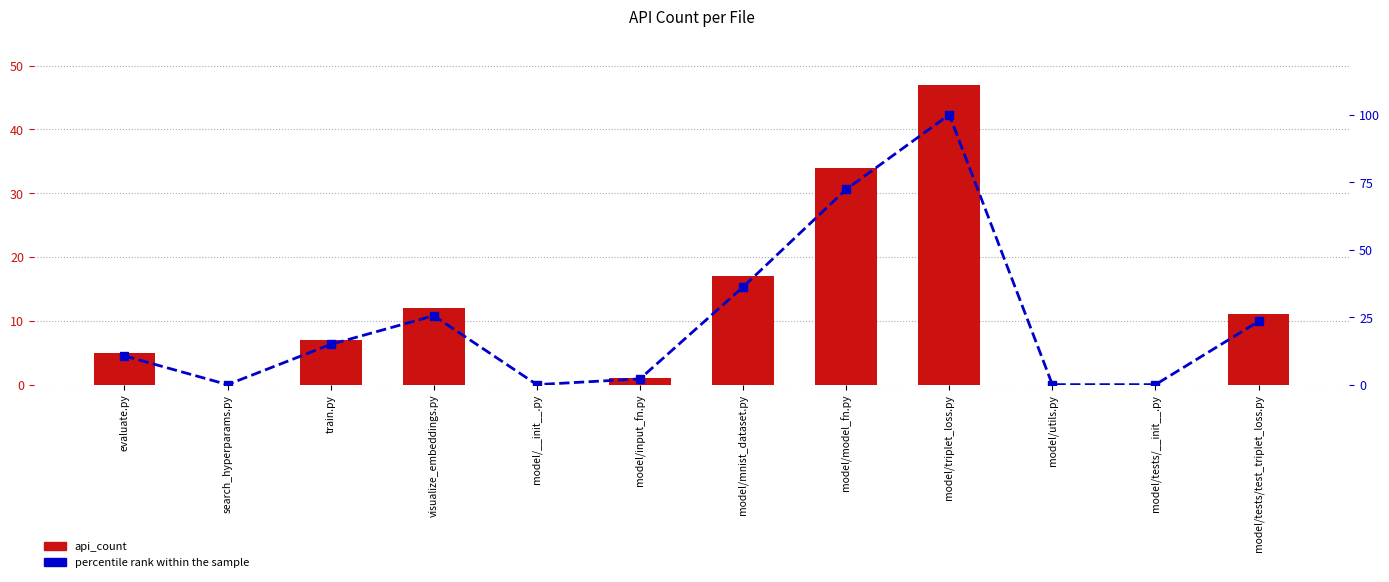

Rank the series by their maximum value, from lowest to highest.

api_count, percentile rank within the sample